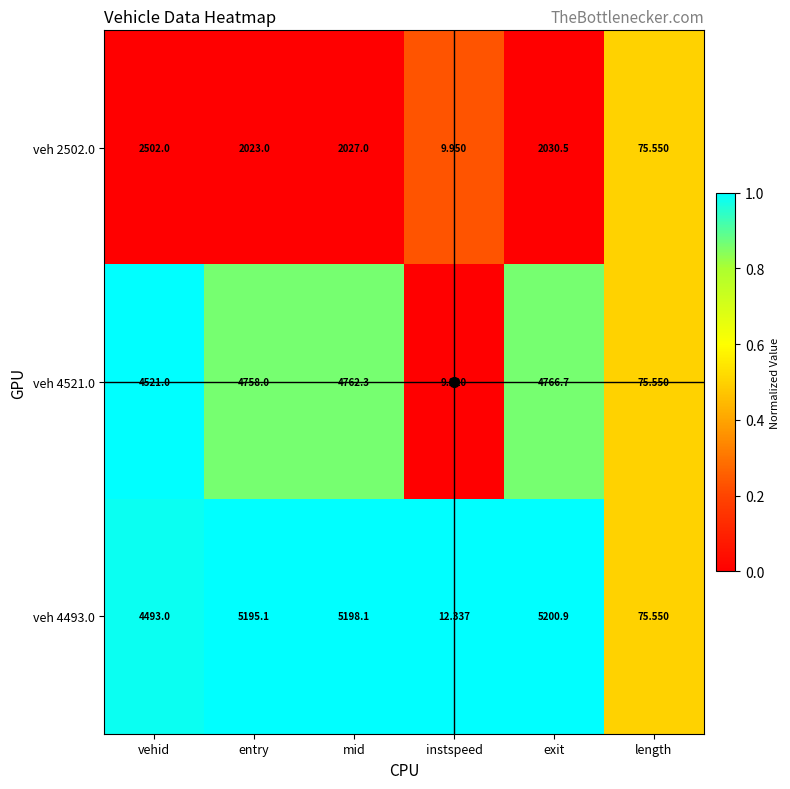

Rank the categories by veh 4521.0 value from highest to lowest.

exit, mid, entry, vehid, length, instspeed